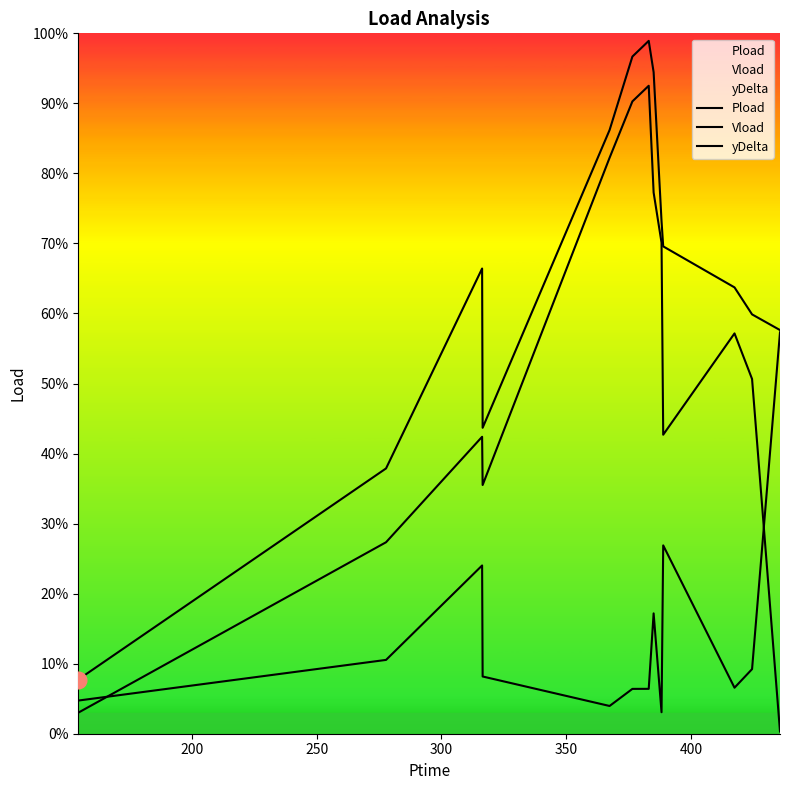

How many interior local peaks does the yDelta series have?

3